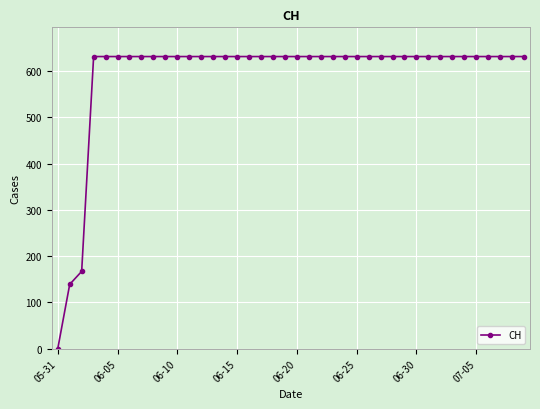

What is the value of the 39th point from the left?

631